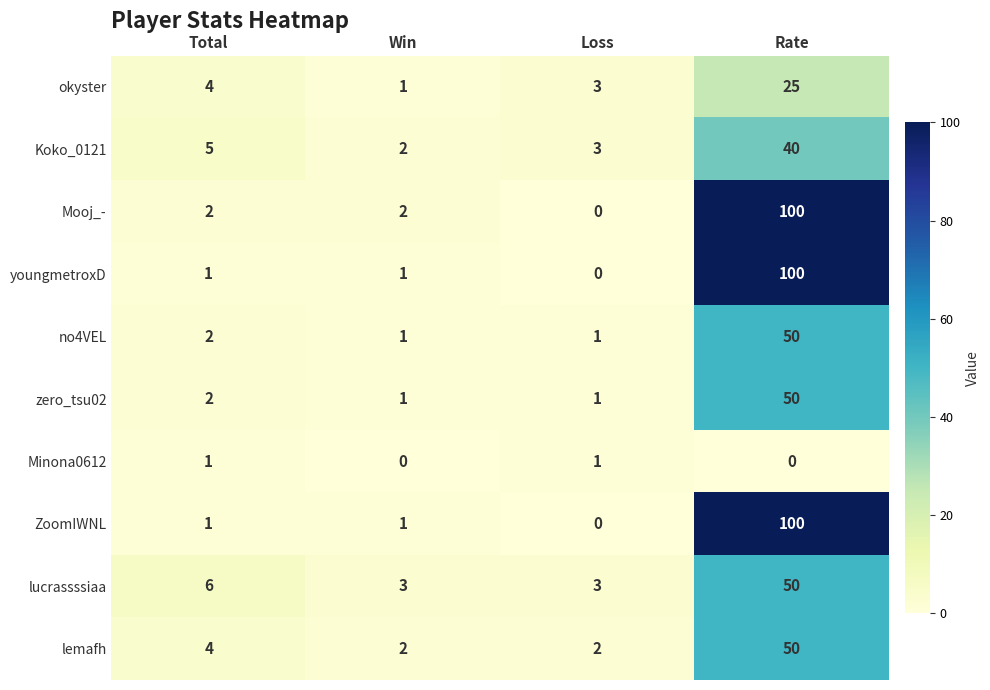

What is the spread (max minus min) of values at Loss?

3